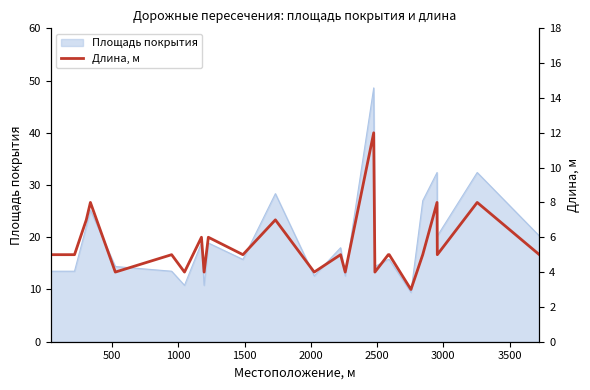

How many data points are less than 5?

7